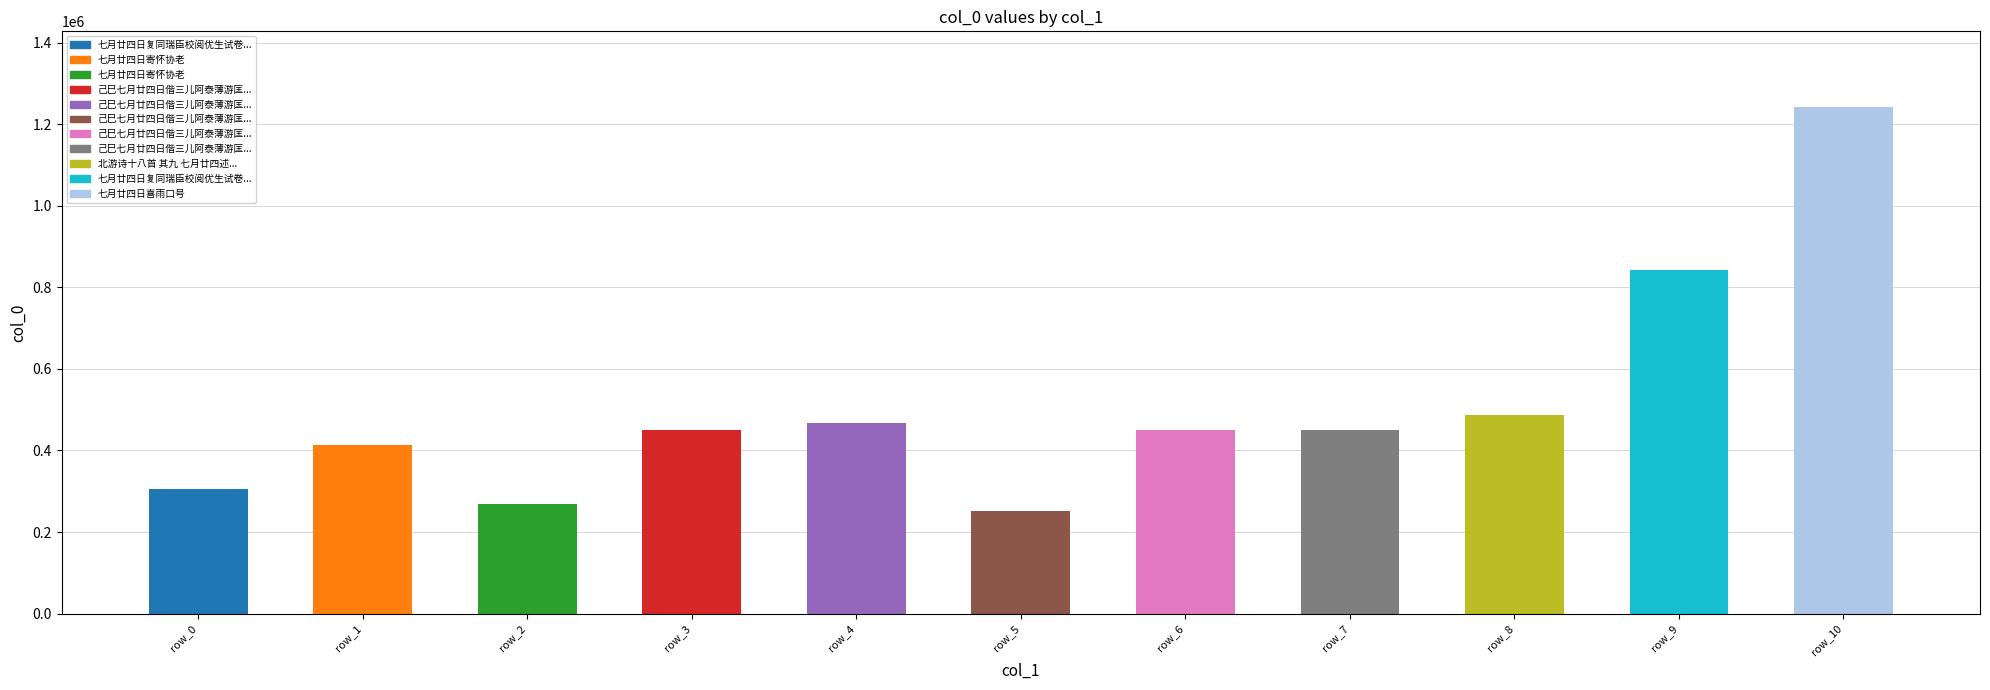

How many bars are there in total?

11